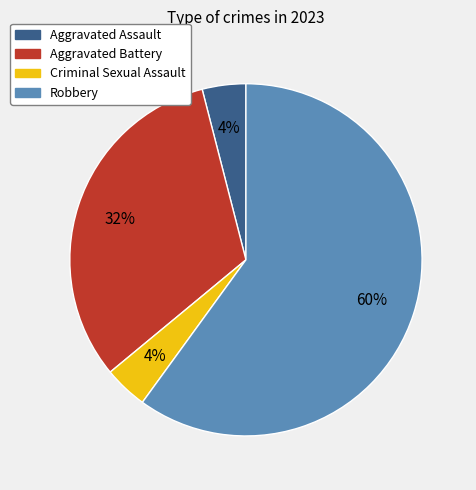

Which slice represents more than half of the pie?

Robbery